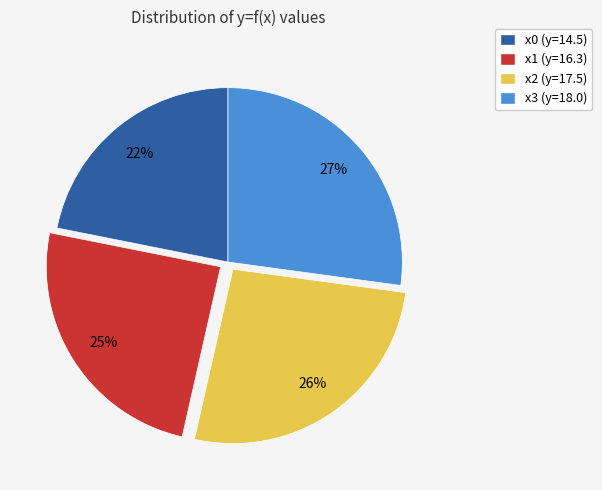

Does x1 (y=16.3) account for over 50% of the chart?

No